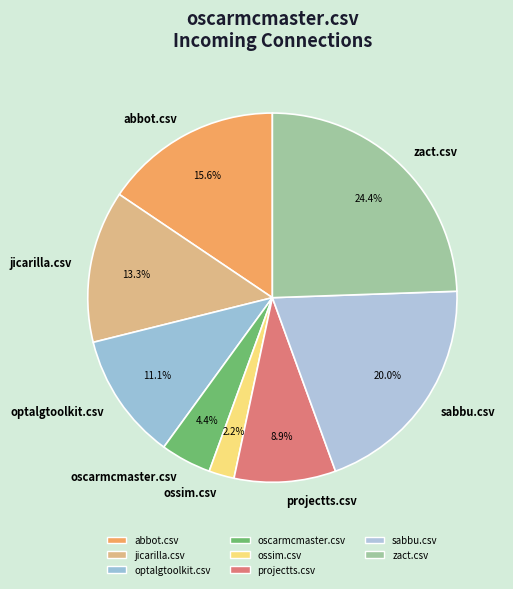

What percentage is the projectts.csv slice, to the nearest percent?

9%